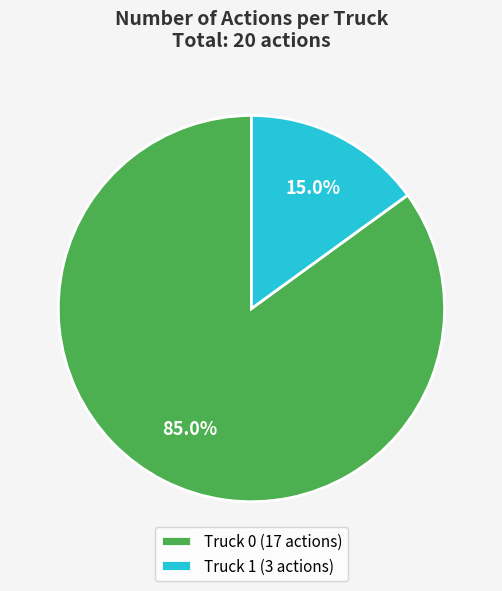

The Truck 0 slice represents 71% of the pie. True or false?

False